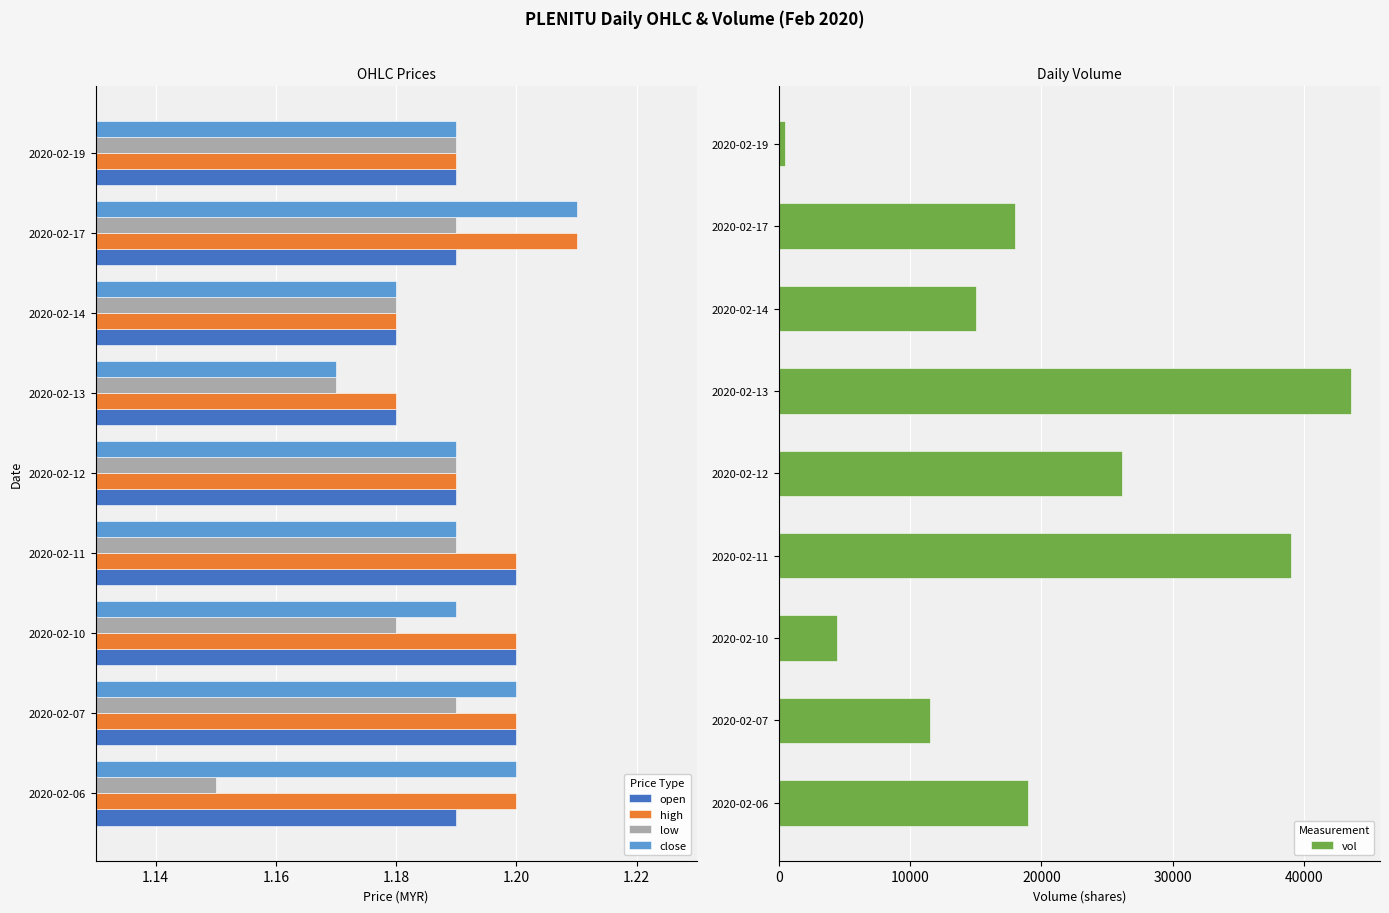

At which label is close closest to 1?

2020-02-13